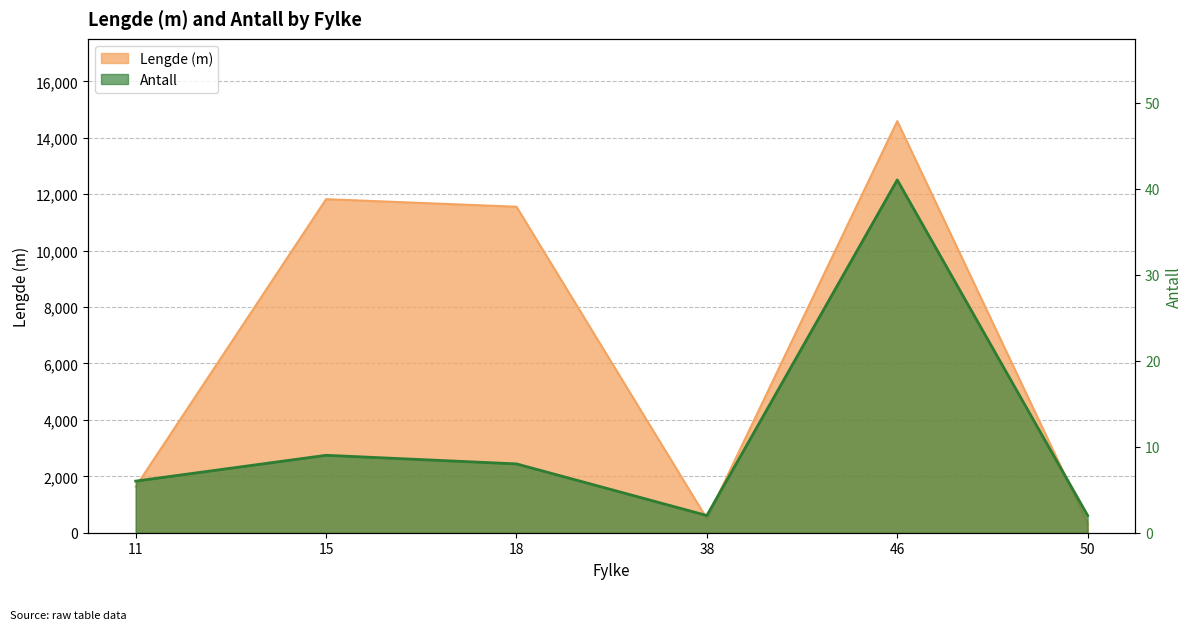

True or false: Antall and Lengde (m) cross at least once.

False